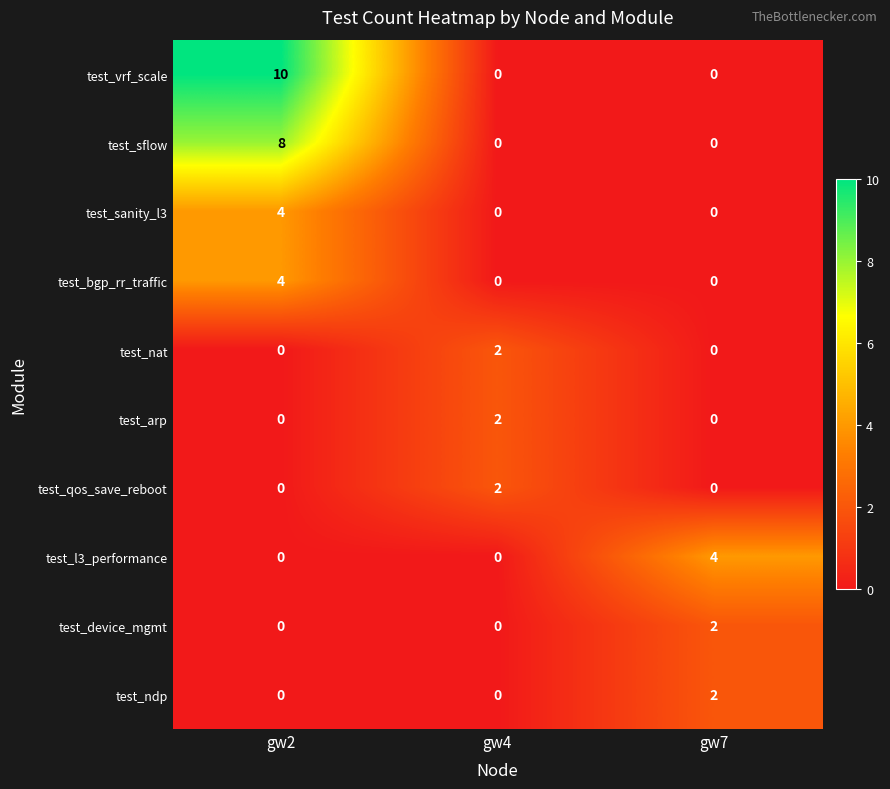

Which series has the largest range (max minus min)?

test_vrf_scale